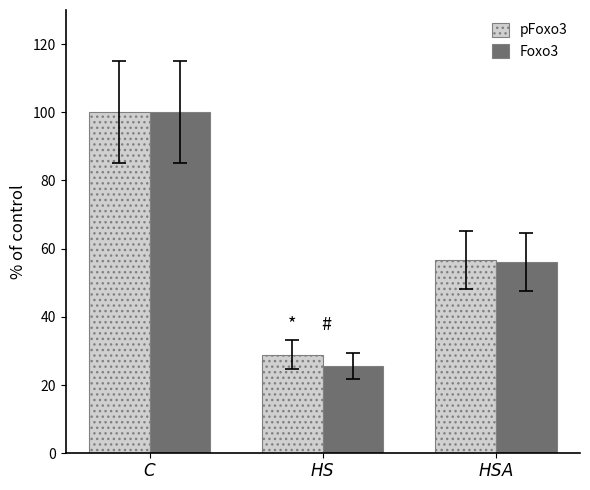

List the labels in order of pFoxo3 value, largest first.

$\it{C}$, $\it{HSA}$, $\it{HS}$